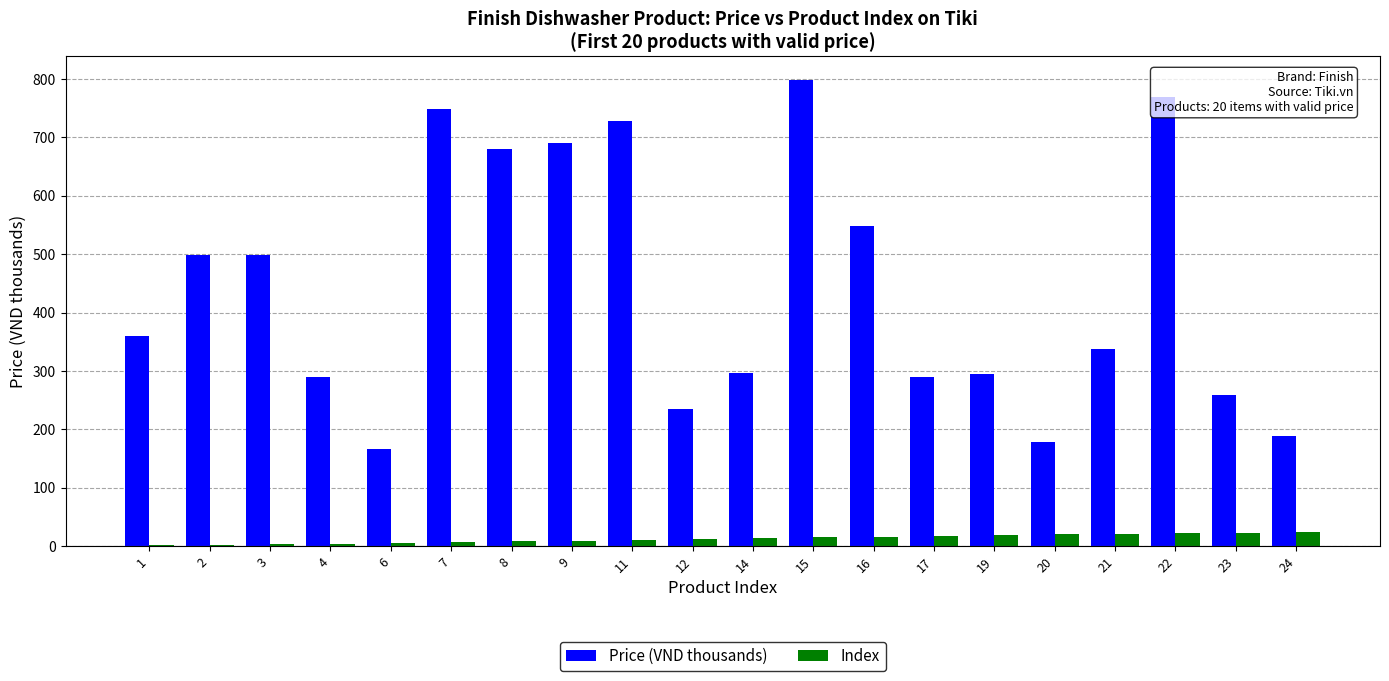

The Index series shows 14.0 at 14. True or false?

True